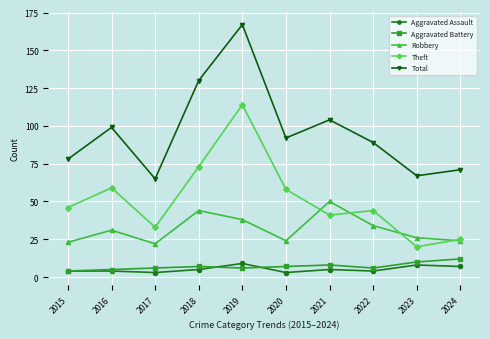

The value of Aggravated Battery at 2022 is 6. True or false?

True